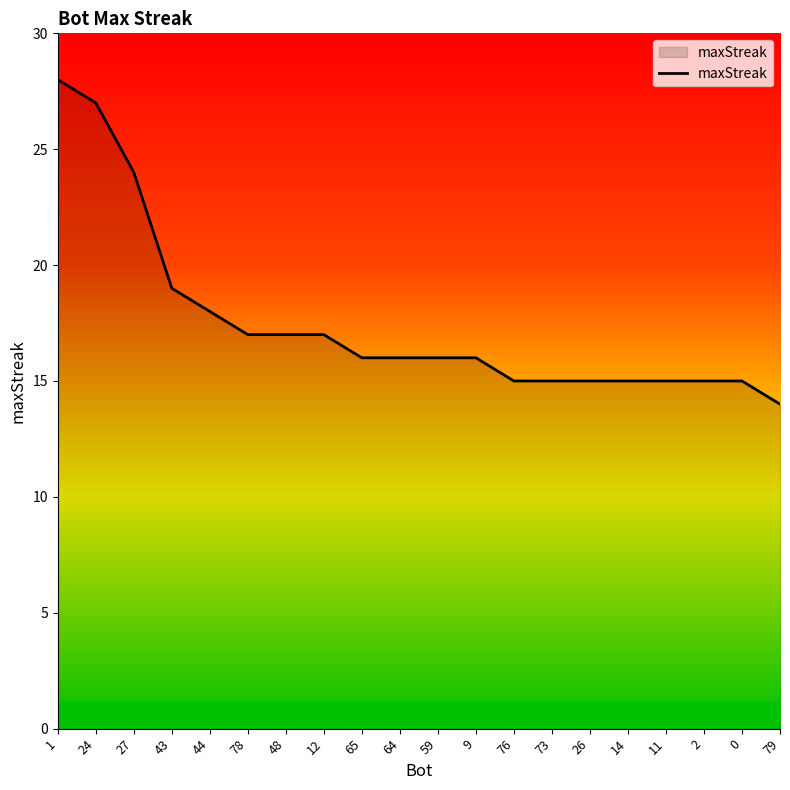

Reading left to right, transcribe all the data shown in this chart.

28	27	24	19	18	17	17	17	16	16	16	16	15	15	15	15	15	15	15	14